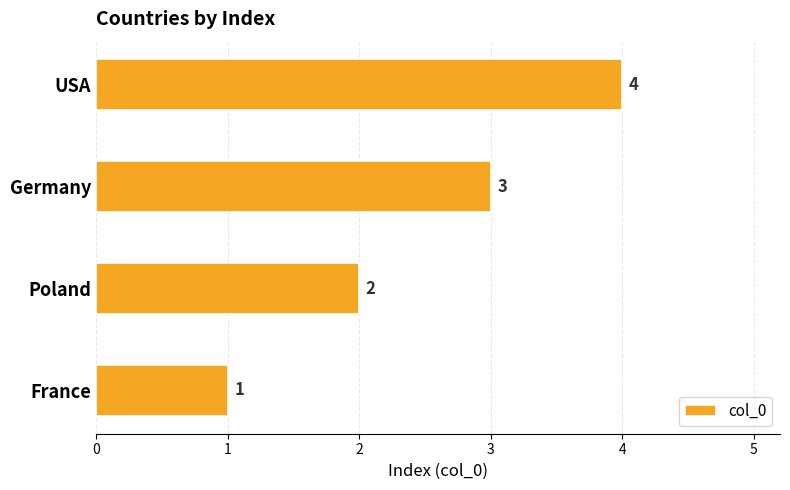

Where is the data nearest to the value 2?

Poland